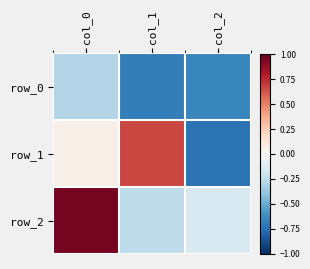

How many data points in row_1 are above 0?

2